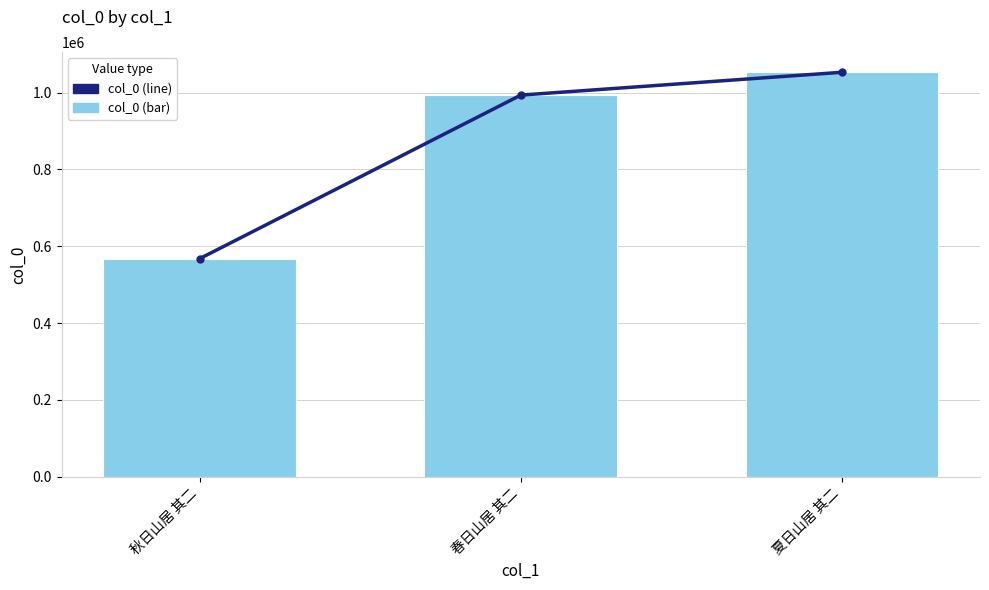

What is the maximum value for col_0 (line)?

1053111